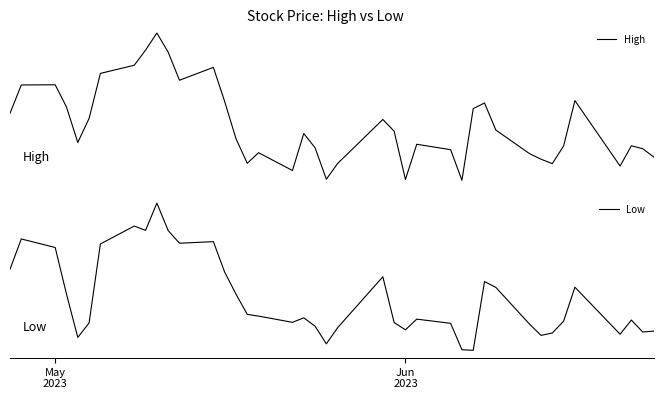

How many categories are shown in the chart?

40